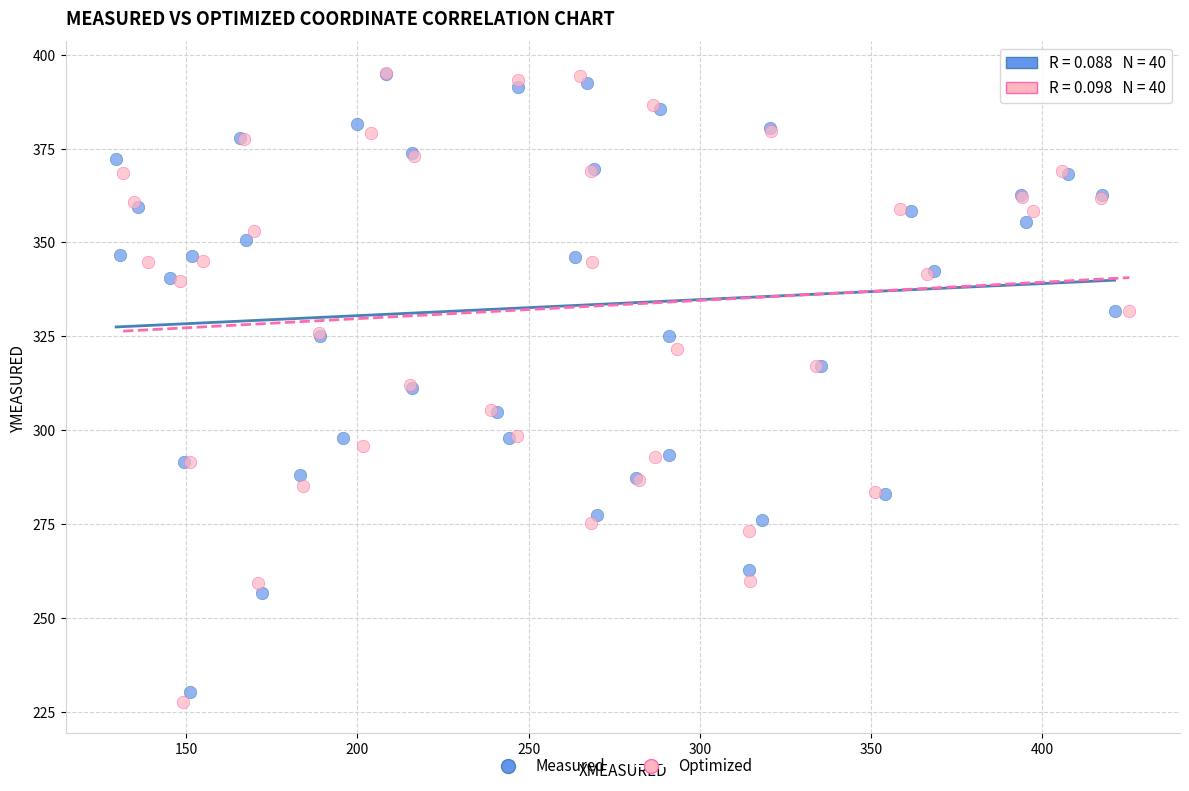

Which series has the largest Y range (max minus min)?

Optimized